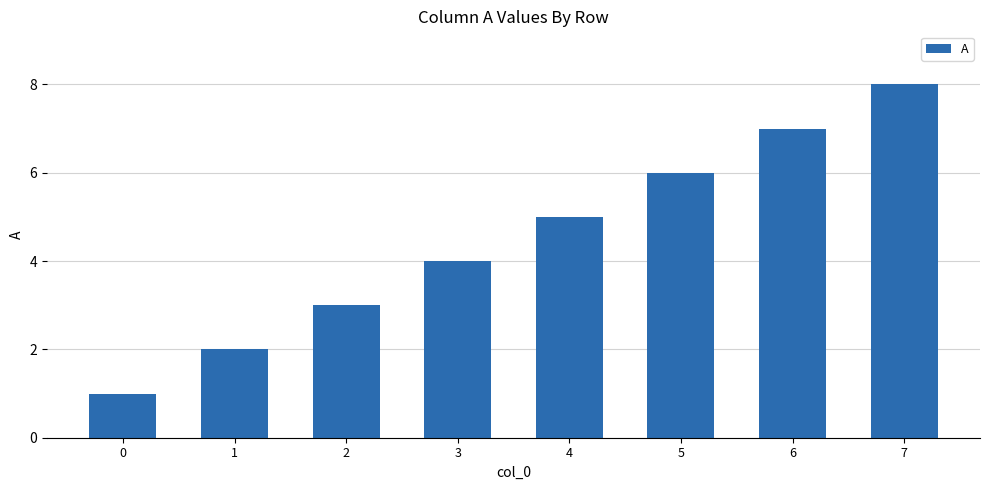

Reading left to right, what are all the values shown in this chart?

0=1	1=2	2=3	3=4	4=5	5=6	6=7	7=8